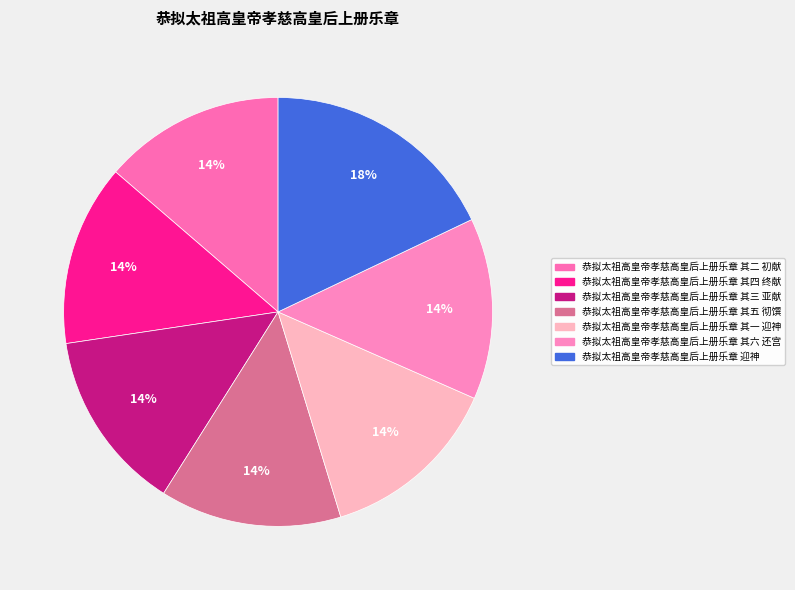

Does 恭拟太祖高皇帝孝慈高皇后上册乐章 其六 还宫 represent more than half of the total?

No